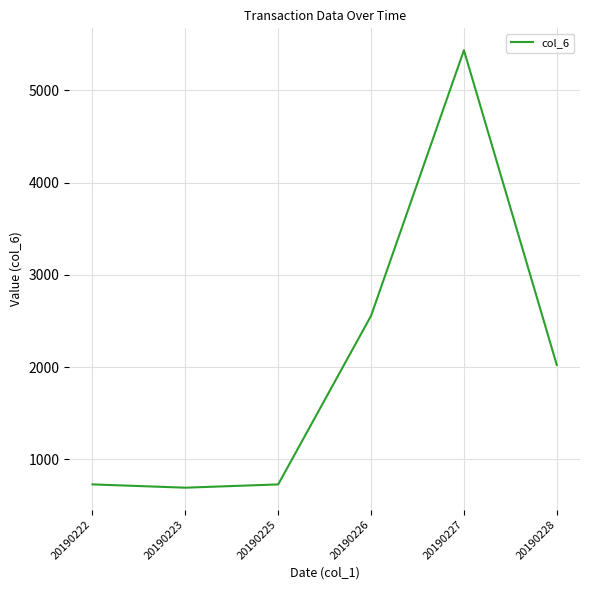

What is the change in value from 20190222 to 20190228?

+1294.6